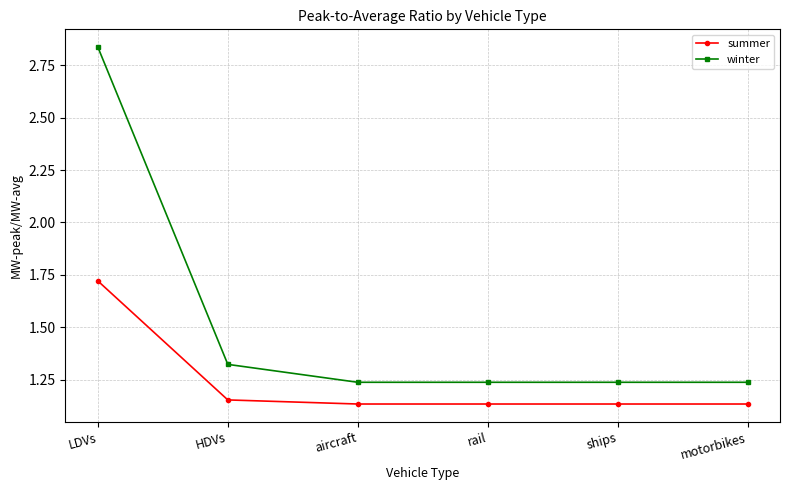

True or false: winter has more than 1 points higher than both neighbors.

False